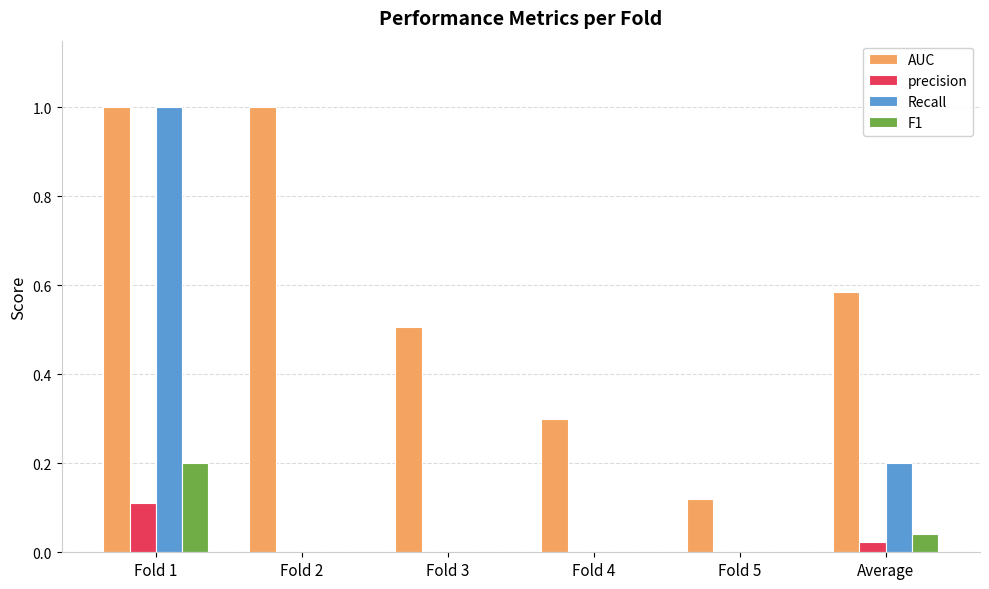

Which series has the largest range (max minus min)?

Recall